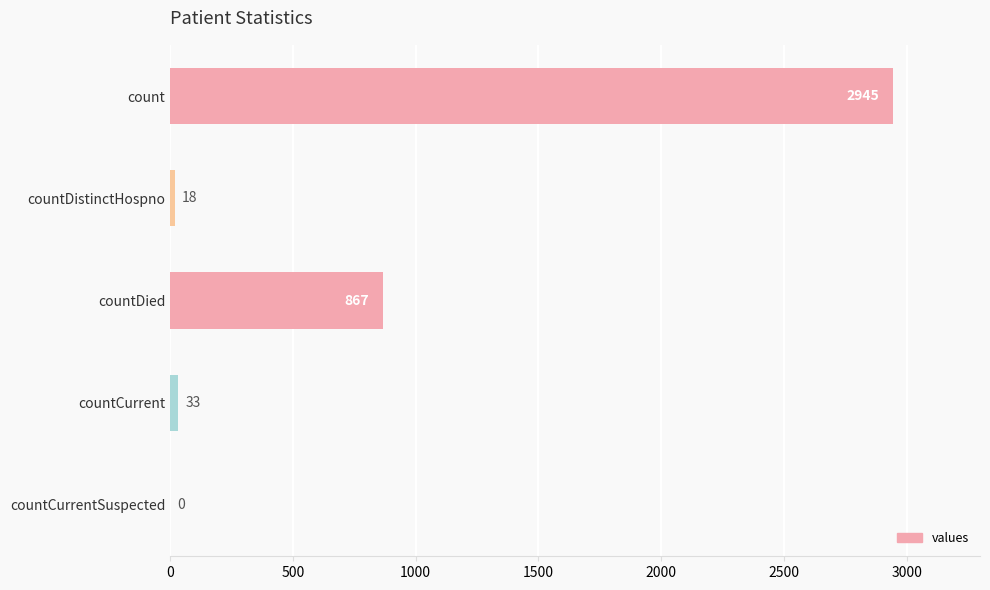

Is it true that the value at countCurrentSuspected is 0?

True